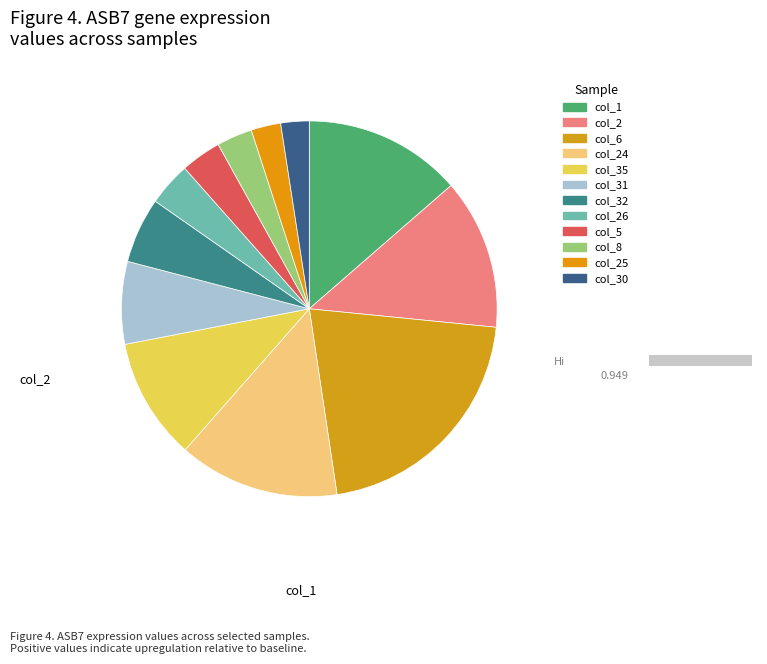

Is the sum of col_32 and col_6 greater than half?

No